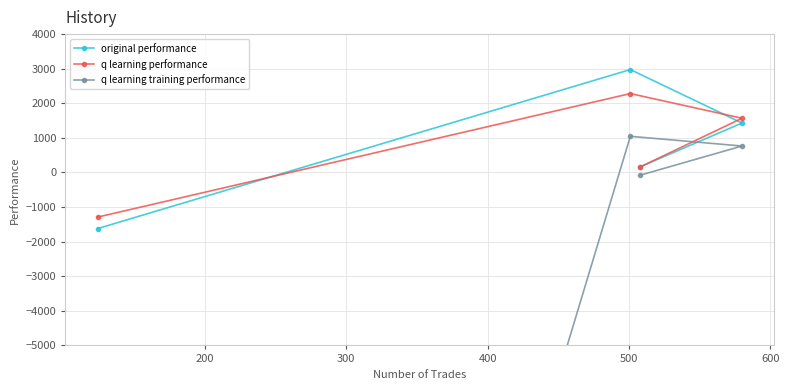

What is the value of the original performance point at the 1st from the left?

-1623.1